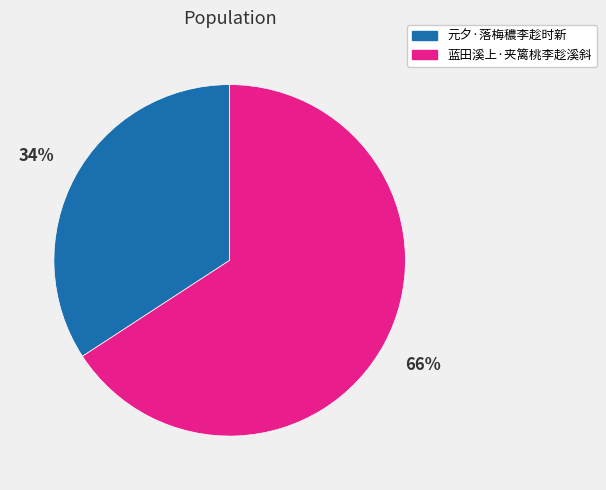

True or false: 元夕·落梅穠李趁时新 accounts for 34% of the total.

True